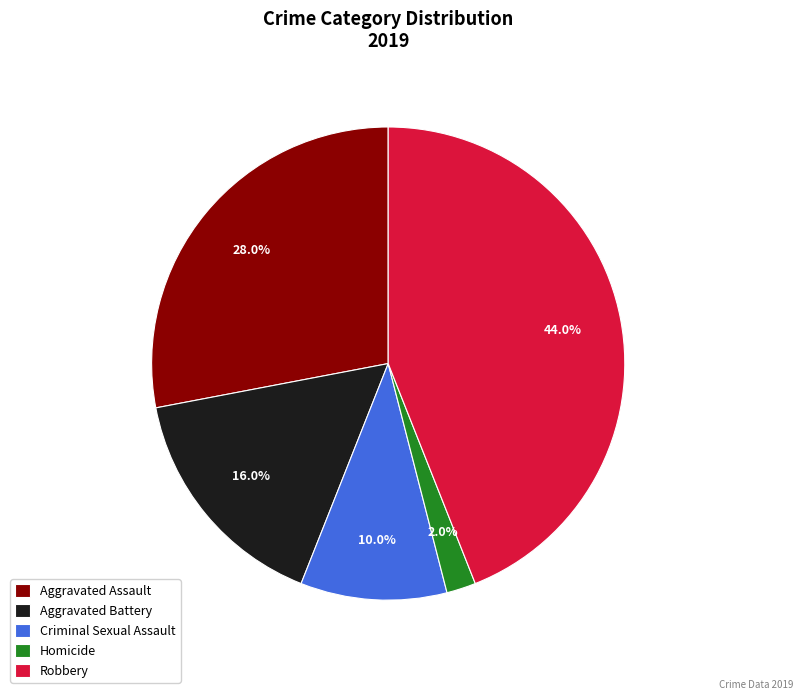

Is Robbery the majority of the pie?

No